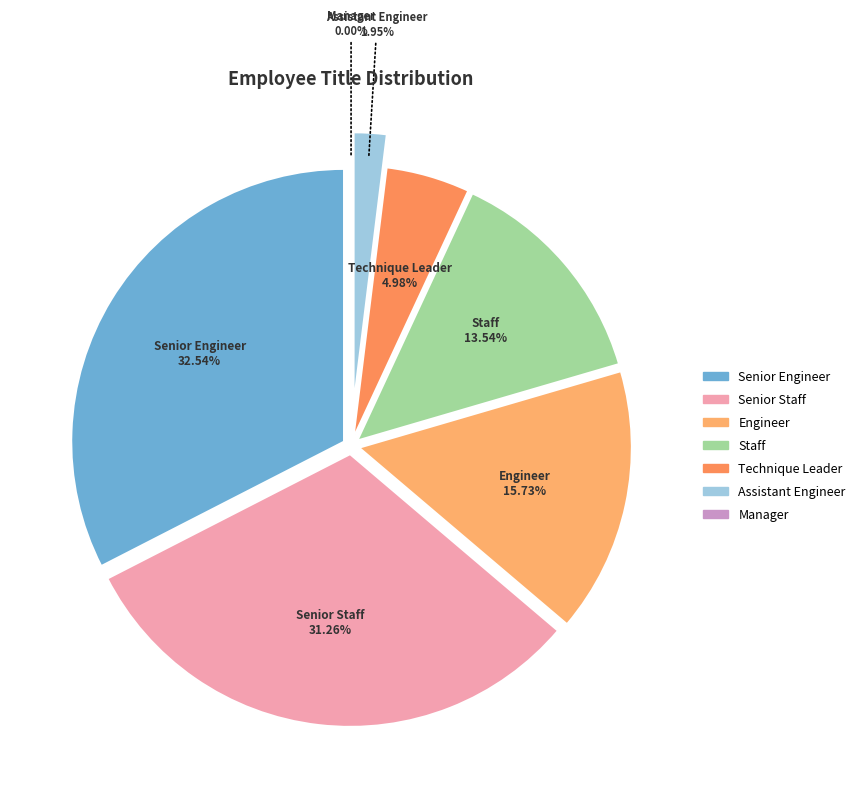

Is Engineer the majority of the pie?

No